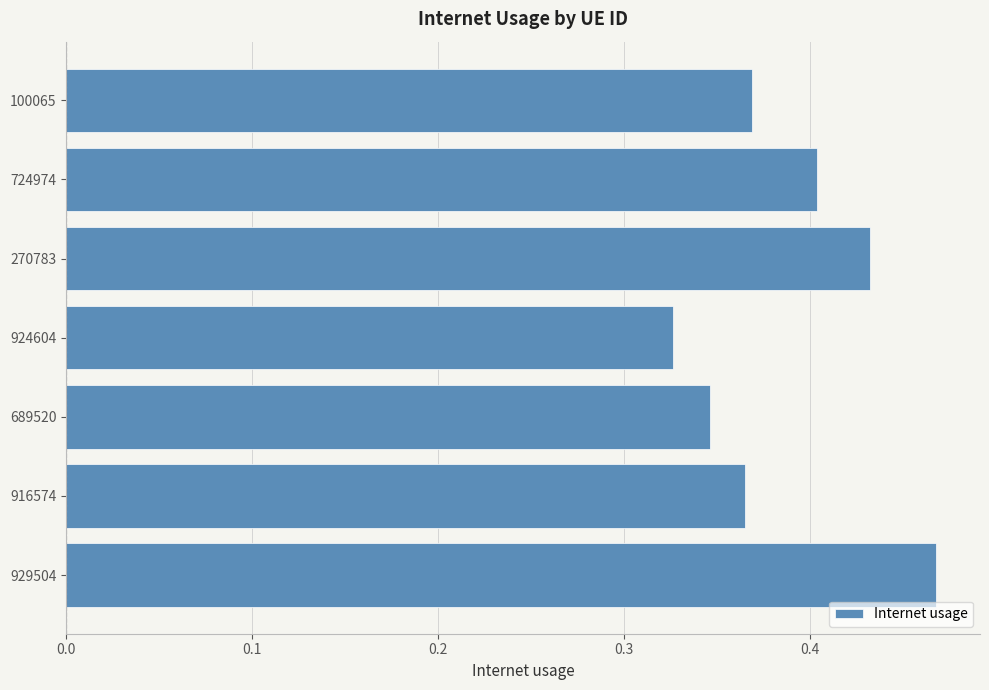

Count the number of categories in the chart.

7